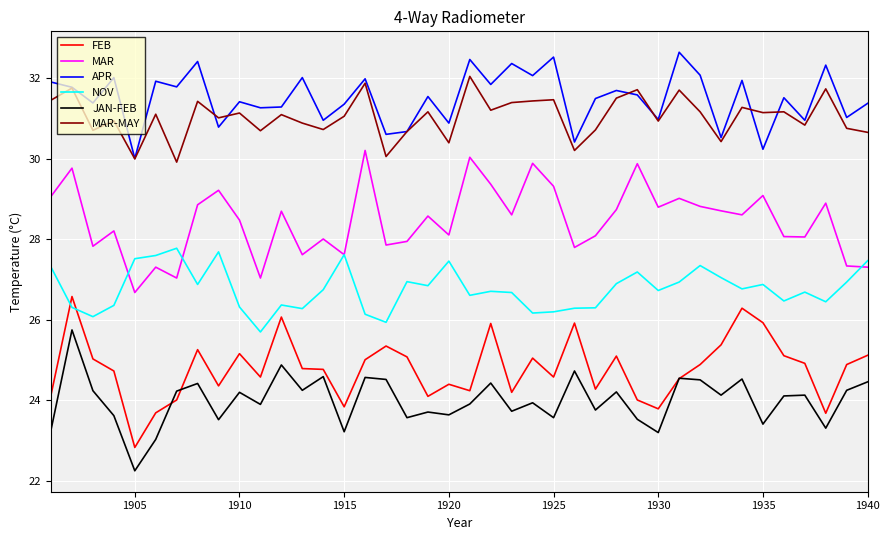

Which series has the largest total across all categories?

APR